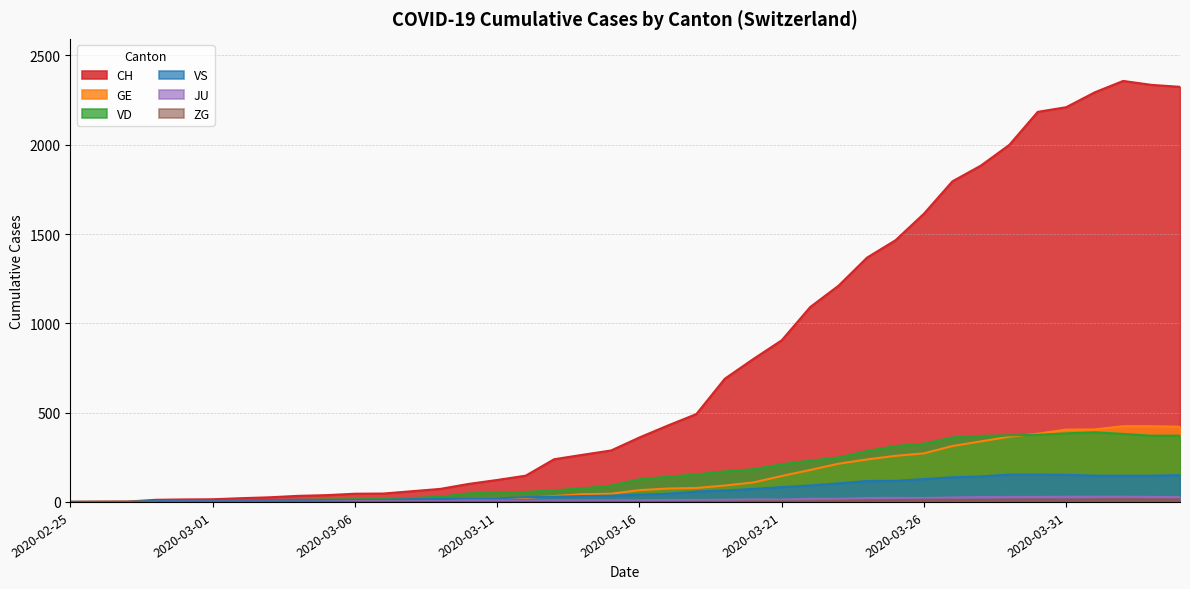

Where does the GE series first go above 66?

2020-03-17